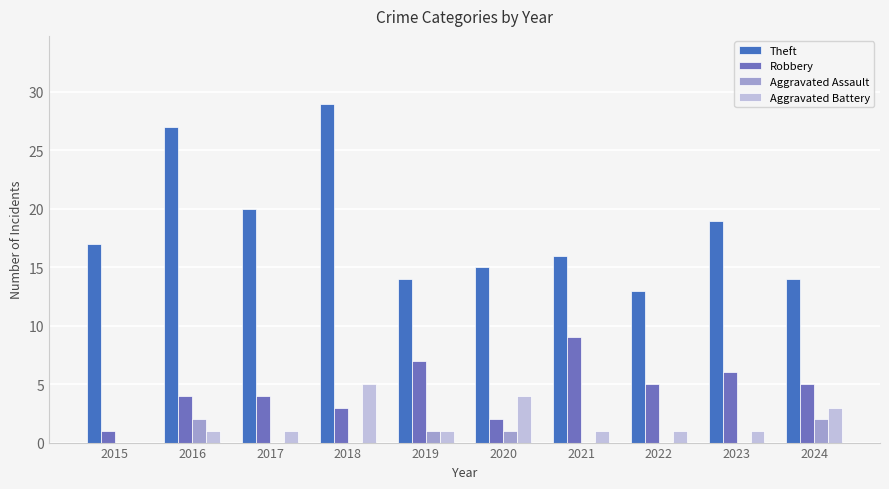

What is the greatest value displayed?

29